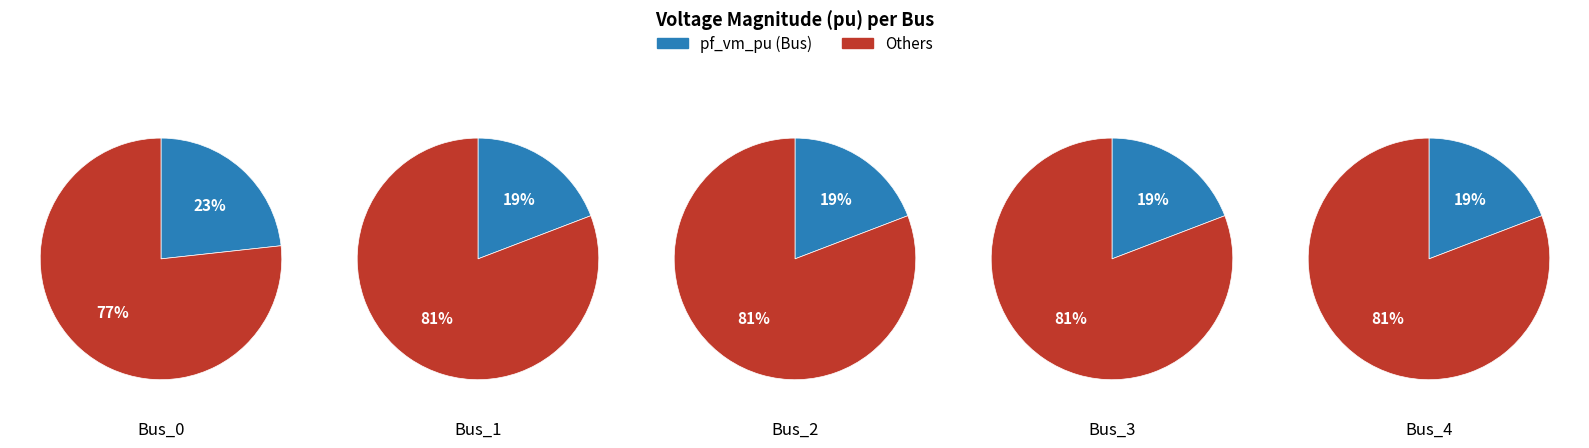

Combined, what portion of the pie is Bus_3 and Bus_0?

42.4%